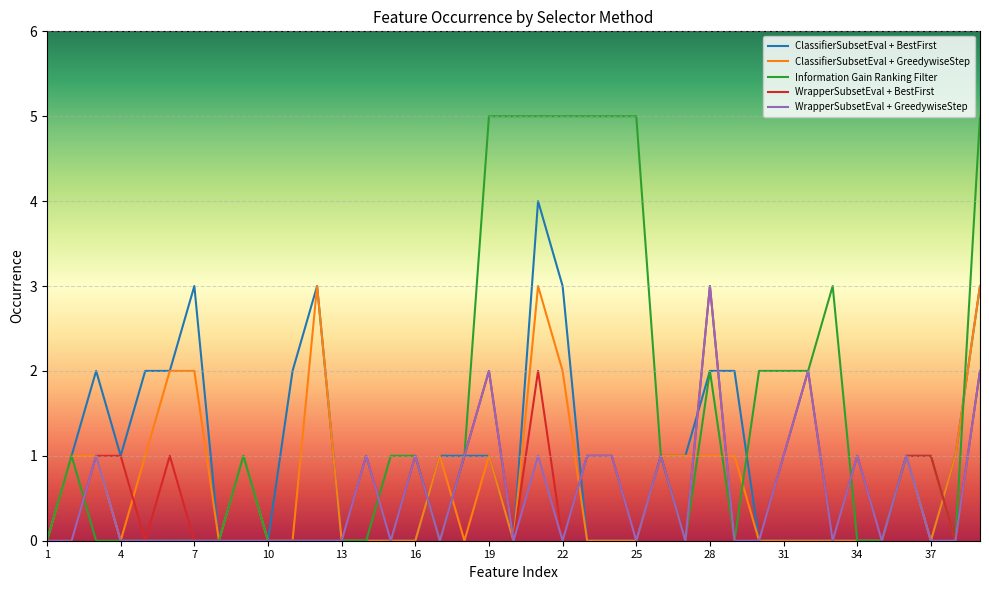

Which series has the largest total across all categories?

Information Gain Ranking Filter